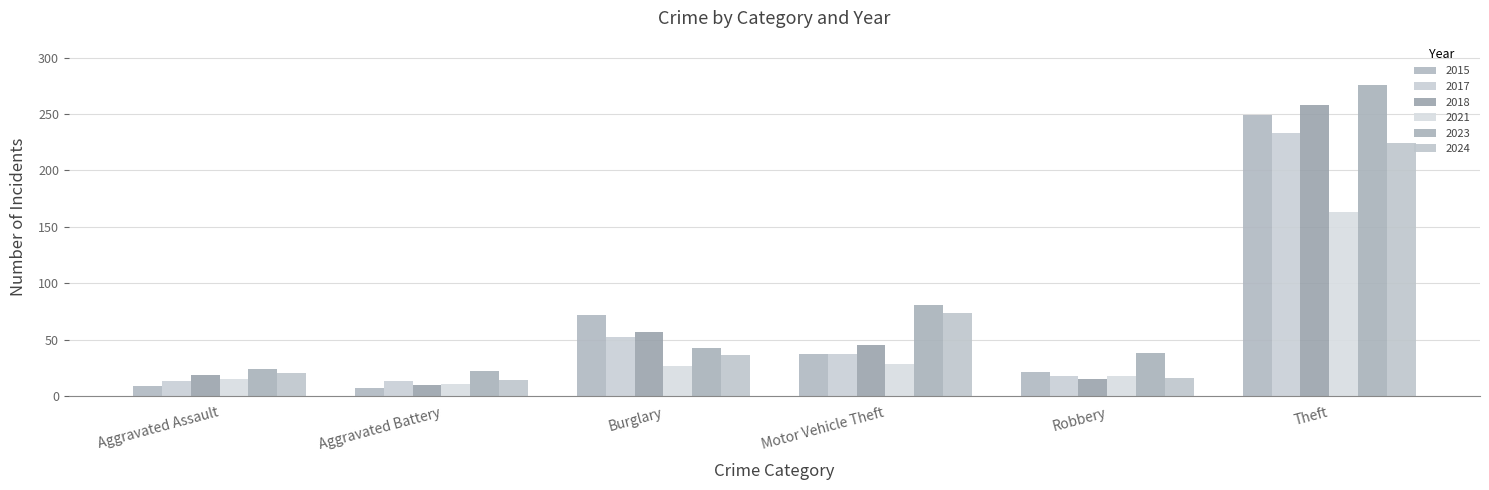

Which series changed the most between Burglary and Robbery?

2015